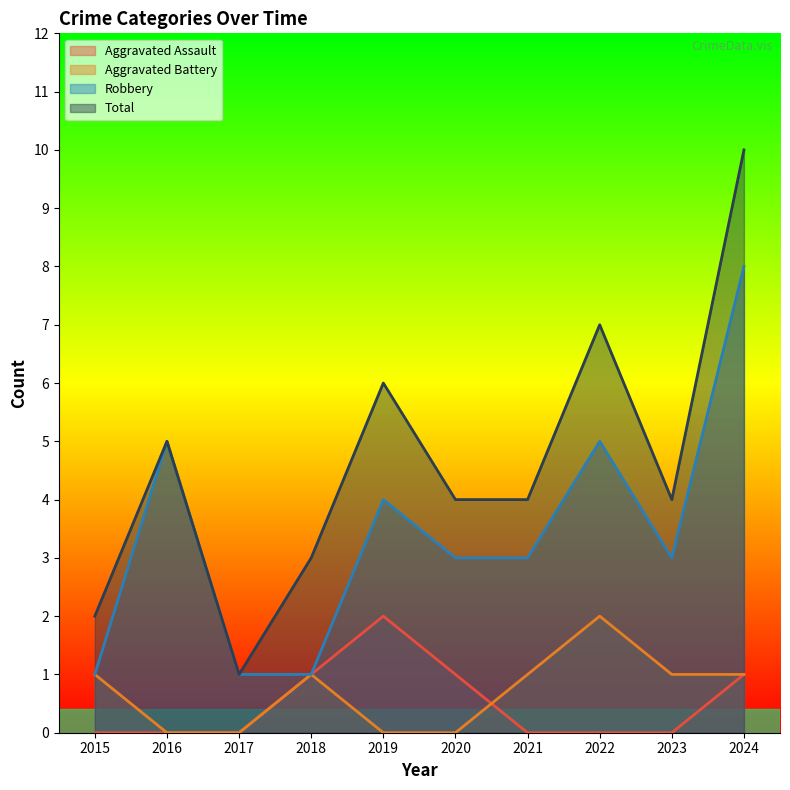

The Robbery series shows 4 at 2024. True or false?

False